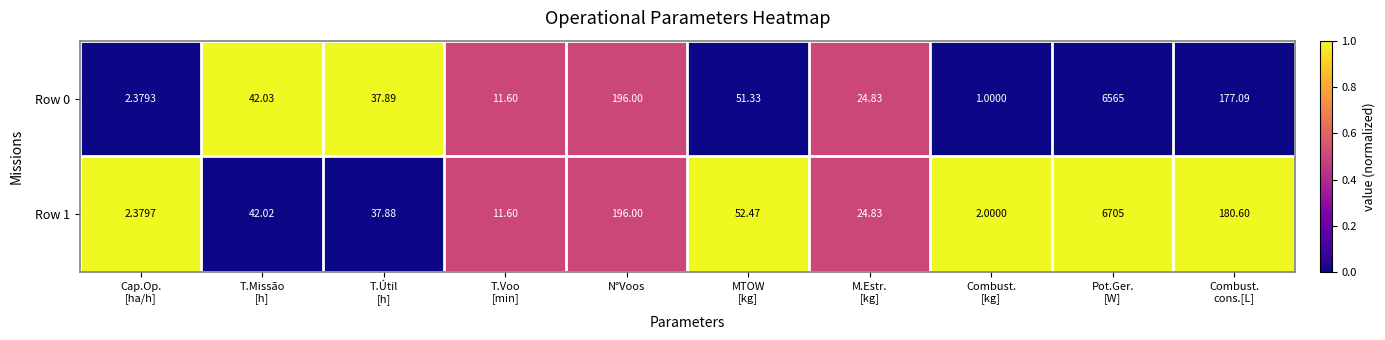

At which label is Row 0 closest to 3283?

N°Voos